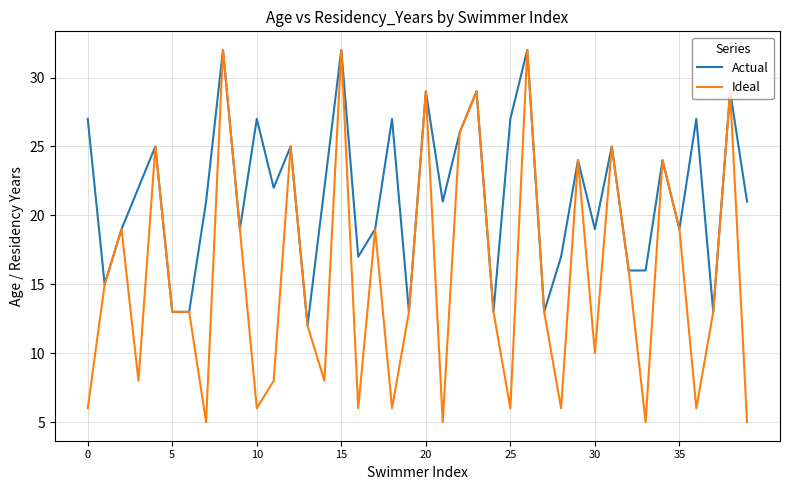

What are all the series names shown in the legend?

Actual, Ideal